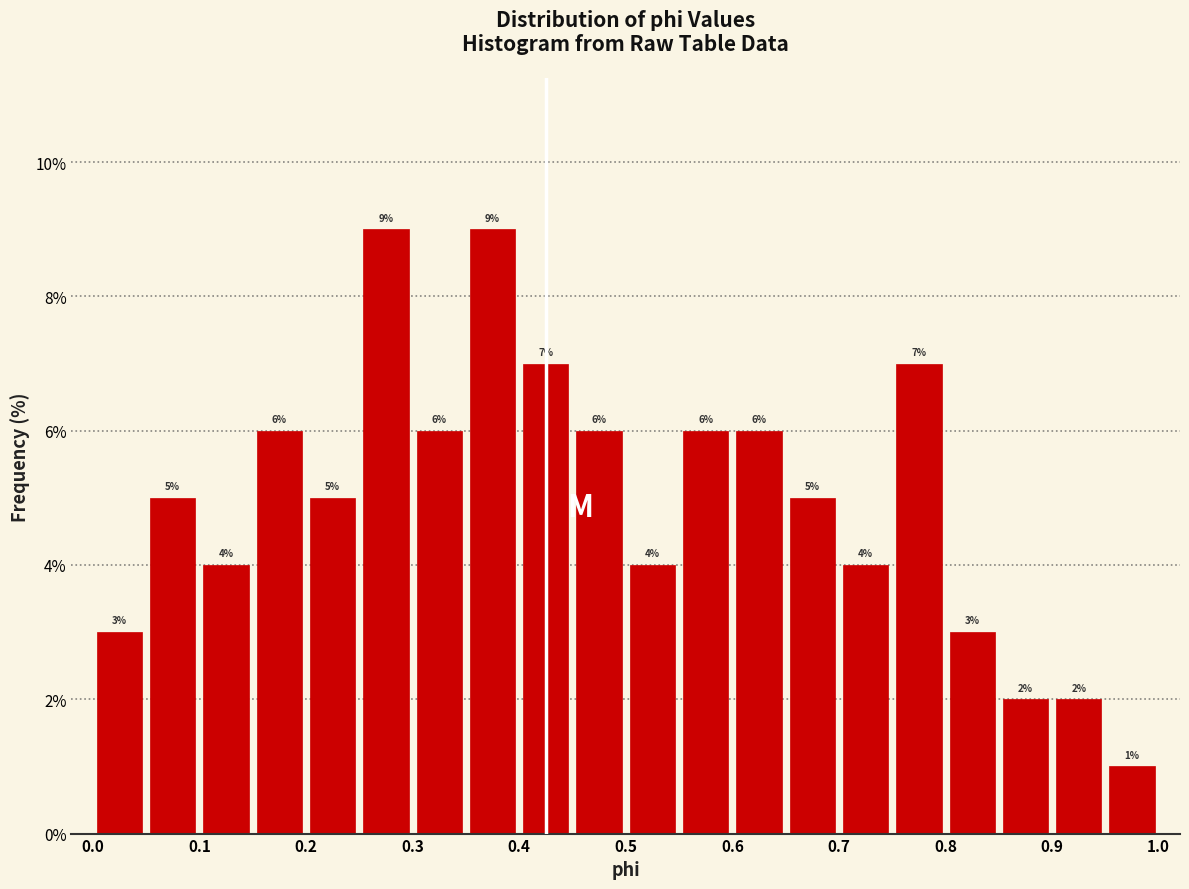

Reading left to right, transcribe this chart: for each bar, give the range it covers on the x-axis and its height.

0.00 to 0.05: 3
0.05 to 0.10: 5
0.10 to 0.15: 4
0.15 to 0.20: 6
0.20 to 0.25: 5
0.25 to 0.30: 9
0.30 to 0.35: 6
0.35 to 0.40: 9
0.40 to 0.45: 7
0.45 to 0.50: 6
0.50 to 0.55: 4
0.55 to 0.60: 6
0.60 to 0.65: 6
0.65 to 0.70: 5
0.70 to 0.75: 4
0.75 to 0.80: 7
0.80 to 0.85: 3
0.85 to 0.90: 2
0.90 to 0.95: 2
0.95 to 1.00: 1